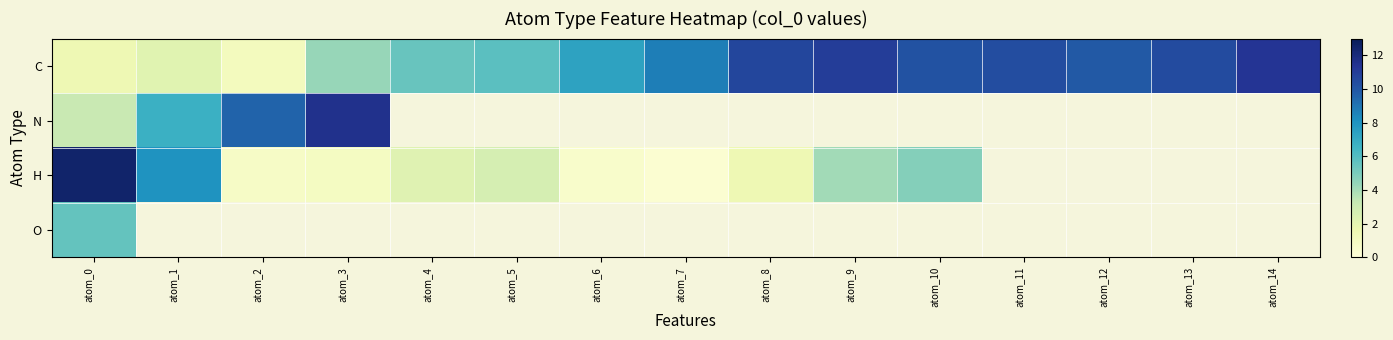

Which has a higher value, atom_7 or atom_1?

atom_7